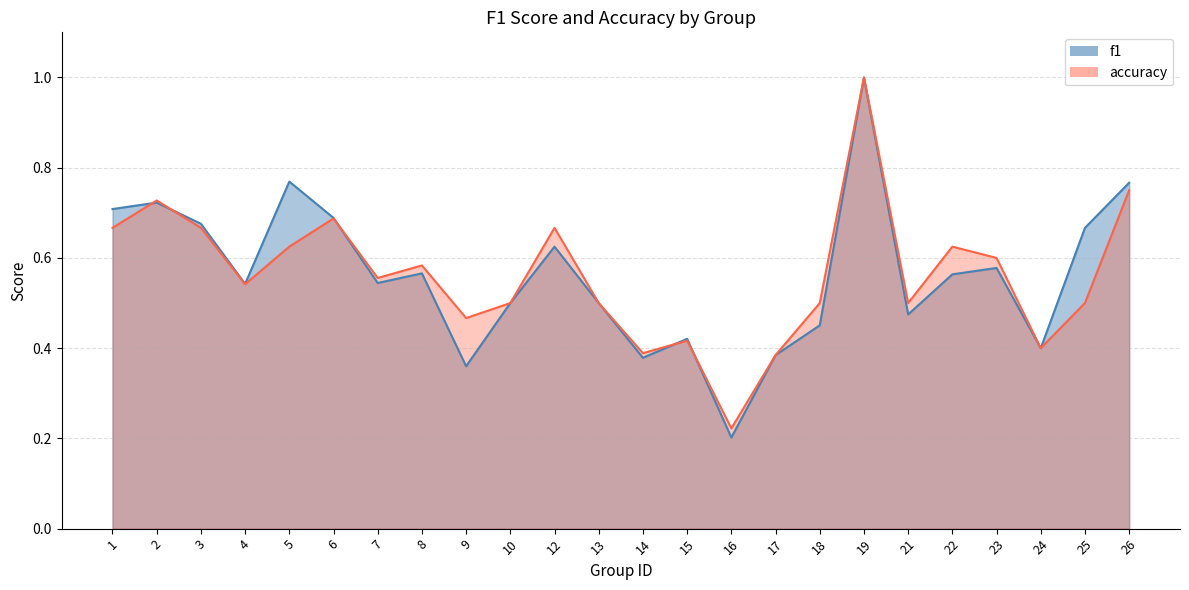

How many f1 values are between 0 and 1?

24